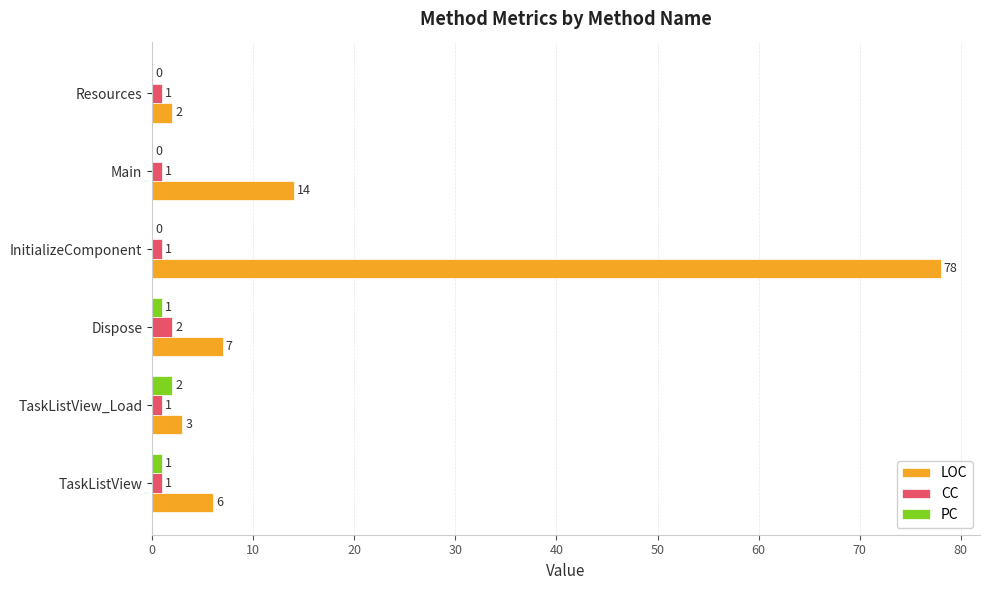

What is the total value across all series at TaskListView?

8